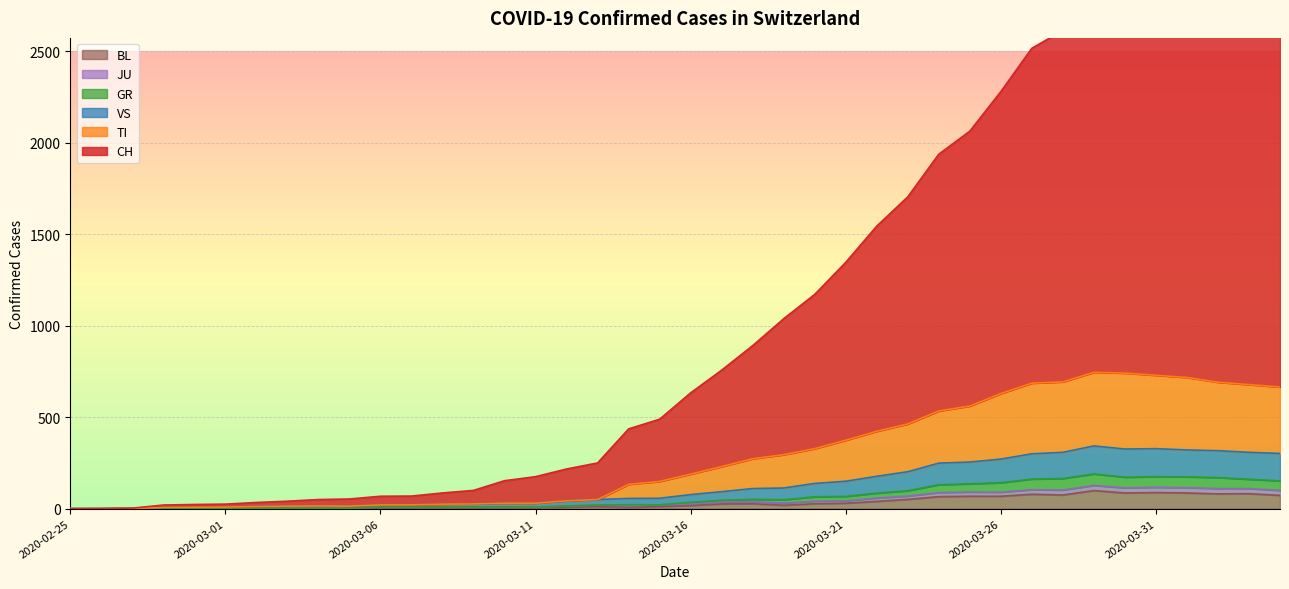

At how many categories does at least one series exceed 3046?

1